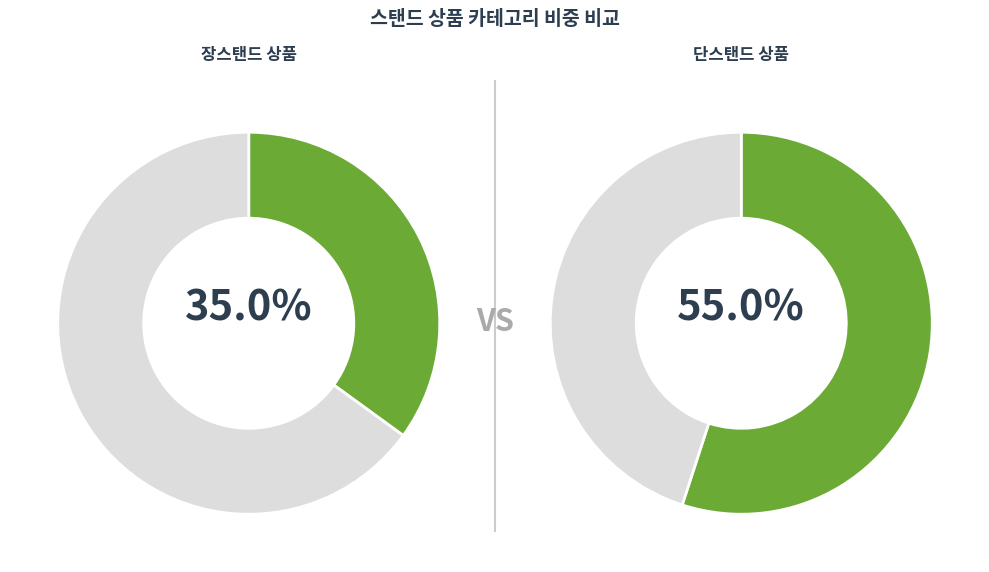

How many segments does this pie chart have?

2